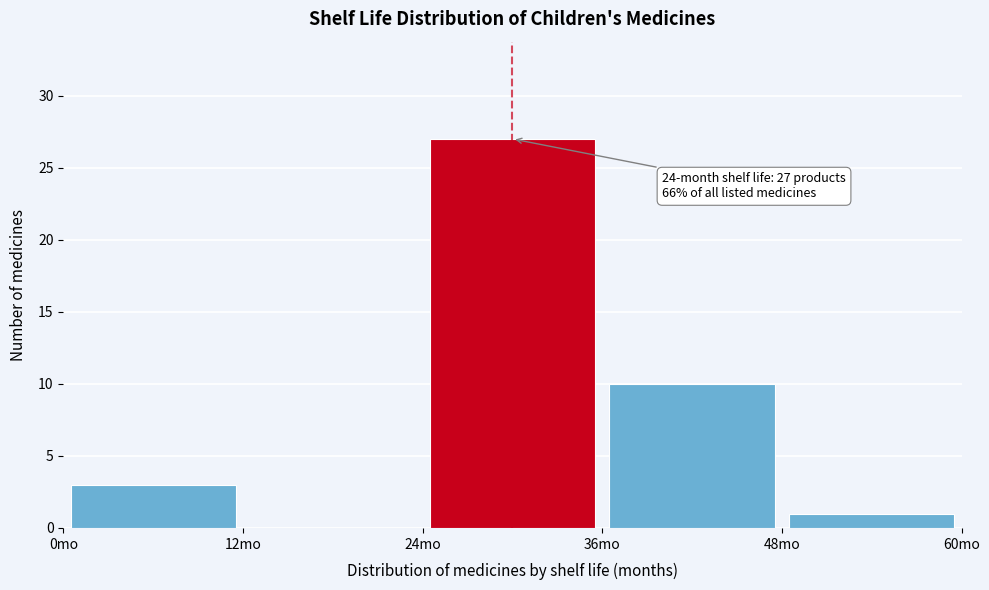

Which range on the x-axis has the tallest bar?

24 to 36